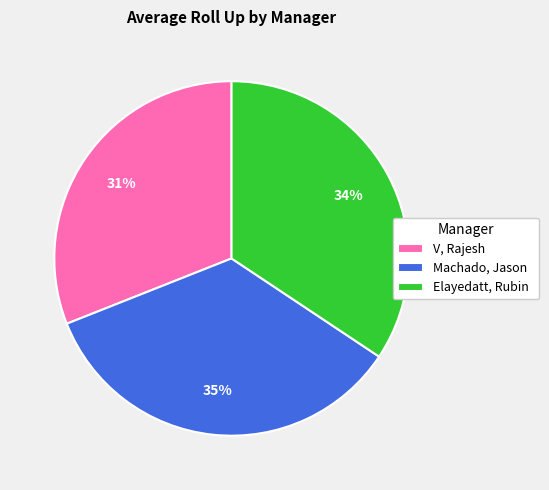

True or false: V, Rajesh accounts for 31% of the total.

True